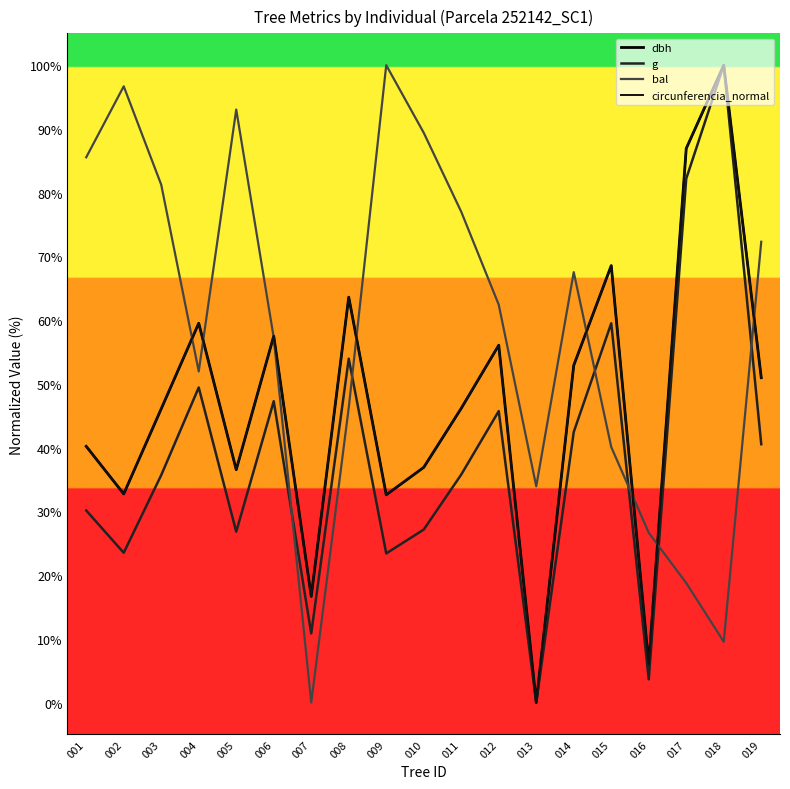

How many lines are shown in the chart?

4